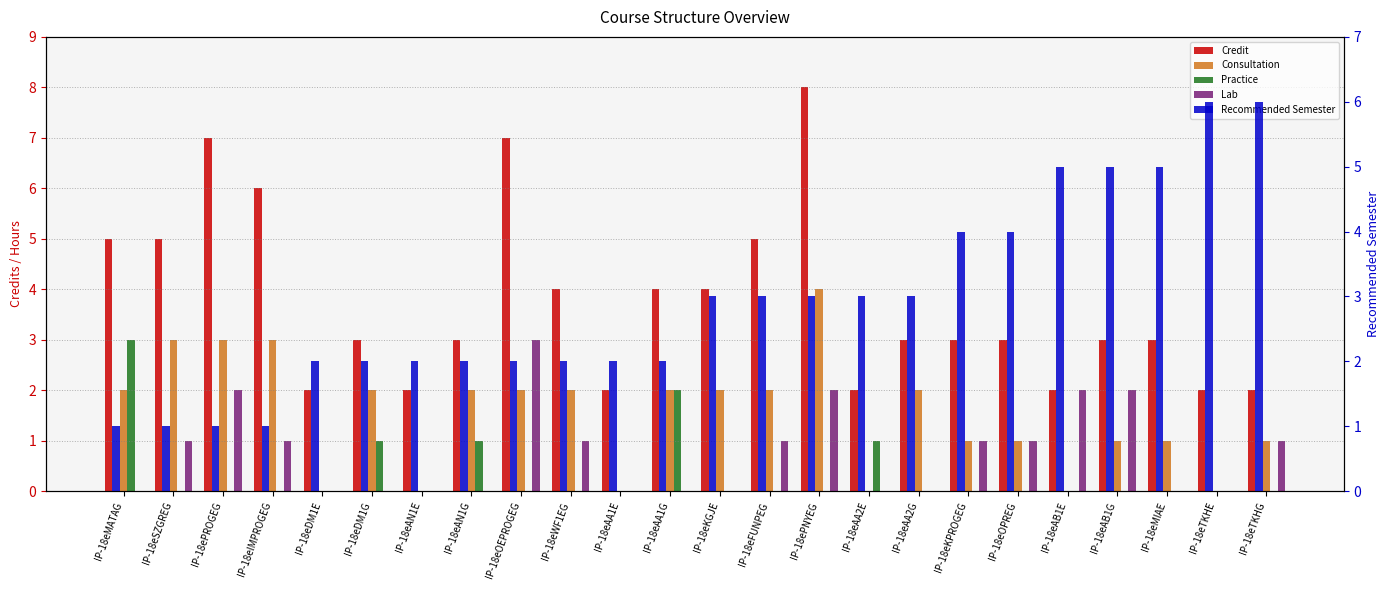

Reading left to right, transcribe all the data shown in this chart.

Credit: 5	5	7	6	2	3	2	3	7	4	2	4	4	5	8	2	3	3	3	2	3	3	2	2
Consultation: 2	3	3	3	0	2	0	2	2	2	0	2	2	2	4	0	2	1	1	0	1	1	0	1
Practice: 3	0	0	0	0	1	0	1	0	0	0	2	0	0	0	1	0	0	0	0	0	0	0	0
Lab: 0	1	2	1	0	0	0	0	3	1	0	0	0	1	2	0	0	1	1	2	2	0	0	1
Recommended Semester: 1	1	1	1	2	2	2	2	2	2	2	2	3	3	3	3	3	4	4	5	5	5	6	6